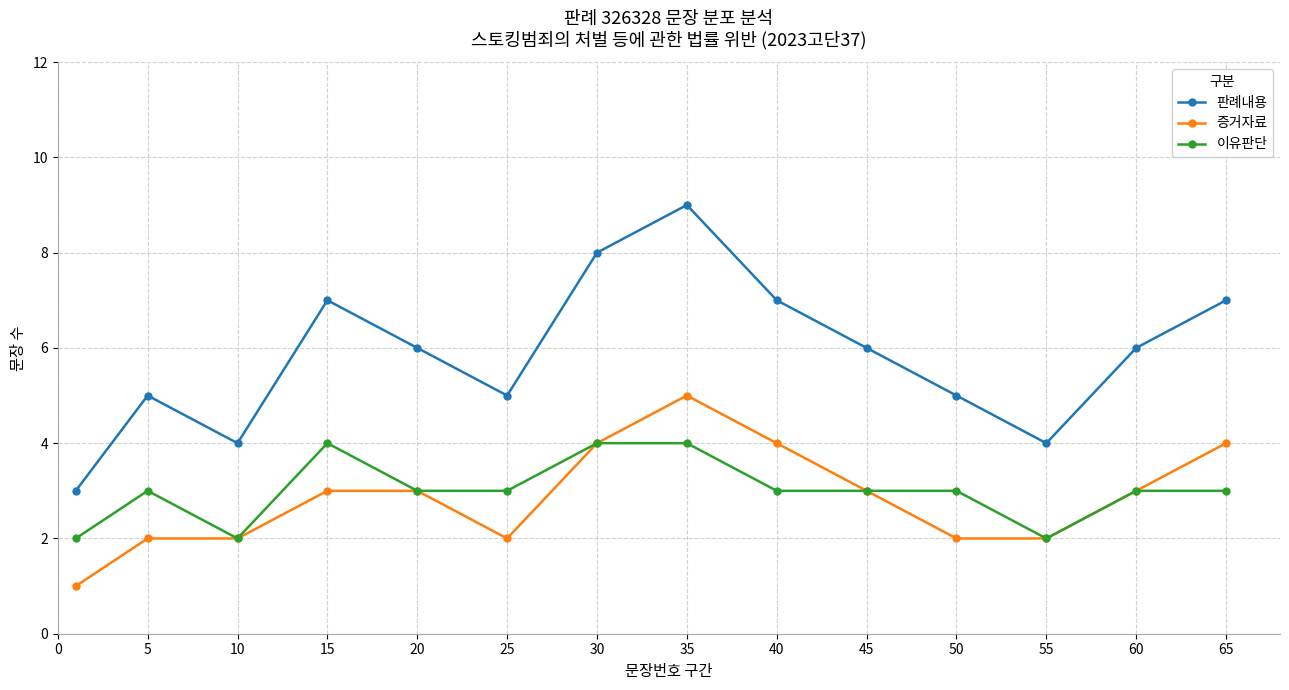

Reading left to right, extract all data points from this chart.

판례내용: 3	5	4	7	6	5	8	9	7	6	5	4	6	7
증거자료: 1	2	2	3	3	2	4	5	4	3	2	2	3	4
이유판단: 2	3	2	4	3	3	4	4	3	3	3	2	3	3